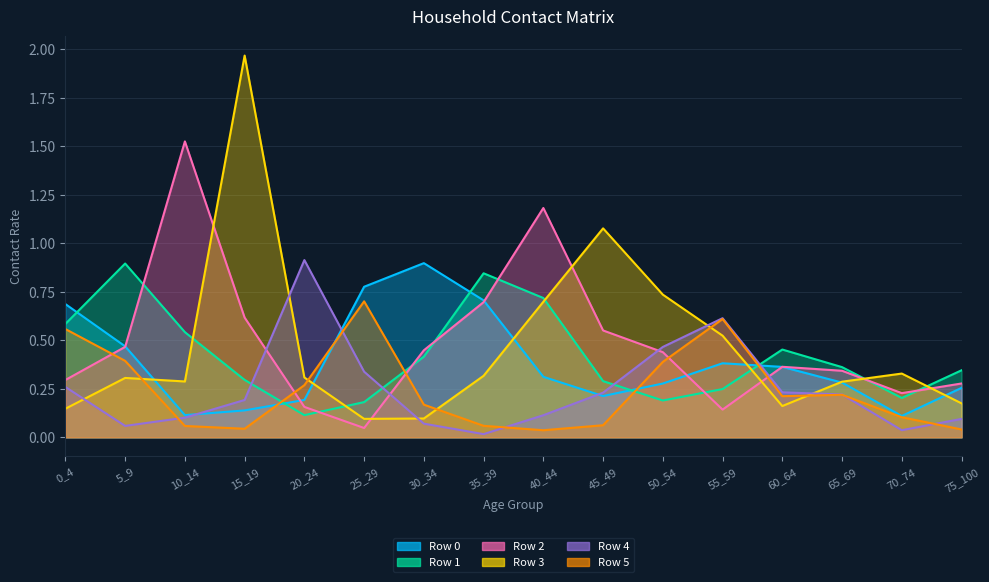

The value of Row 2 at 70_74 is 0.2. True or false?

True